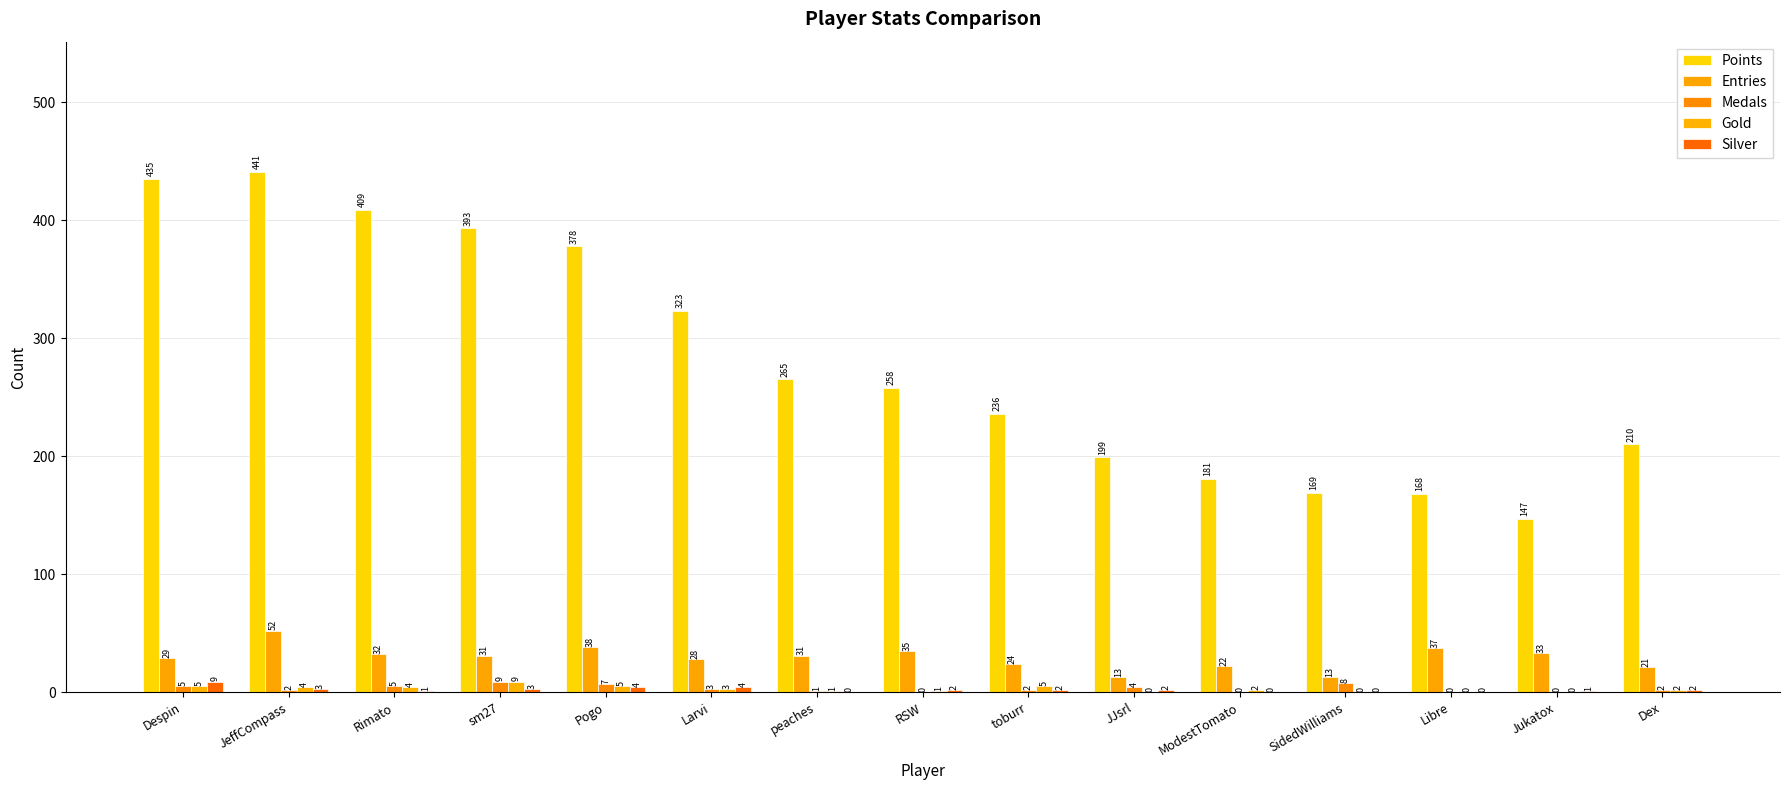

Reading left to right, list all the values displayed in this chart.

Points: Despin=435	JeffCompass=441	Rimato=409	sm27=393	Pogo=378	Larvi=323	peaches=265	RSW=258	toburr=236	JJsrl=199	ModestTomato=181	SidedWilliams=169	Libre=168	Jukatox=147	Dex=210
Entries: Despin=29	JeffCompass=52	Rimato=32	sm27=31	Pogo=38	Larvi=28	peaches=31	RSW=35	toburr=24	JJsrl=13	ModestTomato=22	SidedWilliams=13	Libre=37	Jukatox=33	Dex=21
Medals: Despin=5	JeffCompass=2	Rimato=5	sm27=9	Pogo=7	Larvi=3	peaches=1	RSW=0	toburr=2	JJsrl=4	ModestTomato=0	SidedWilliams=8	Libre=0	Jukatox=0	Dex=2
Gold: Despin=5	JeffCompass=4	Rimato=4	sm27=9	Pogo=5	Larvi=3	peaches=1	RSW=1	toburr=5	JJsrl=0	ModestTomato=2	SidedWilliams=0	Libre=0	Jukatox=0	Dex=2
Silver: Despin=9	JeffCompass=3	Rimato=1	sm27=3	Pogo=4	Larvi=4	peaches=0	RSW=2	toburr=2	JJsrl=2	ModestTomato=0	SidedWilliams=0	Libre=0	Jukatox=1	Dex=2